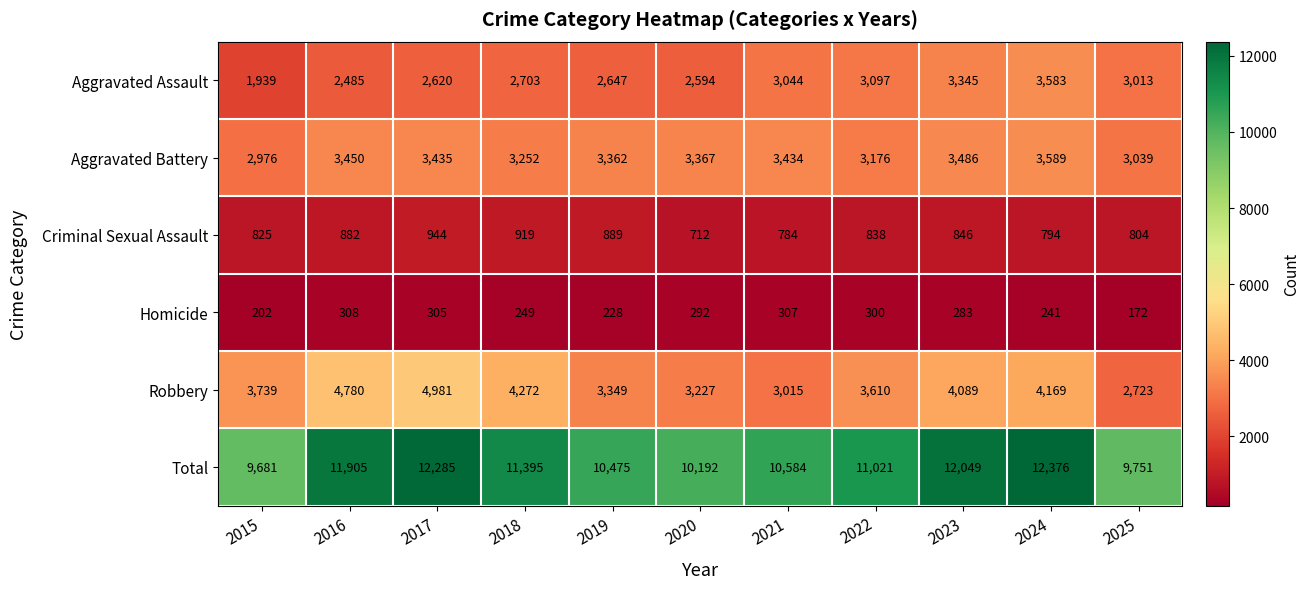

How many distinct data groups are displayed?

6